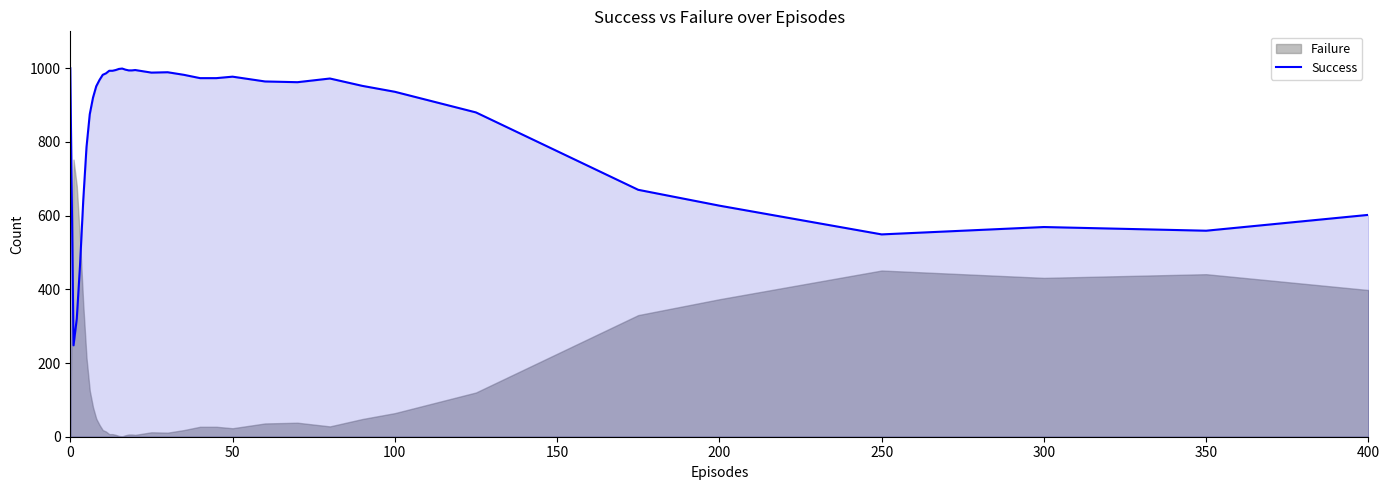

Does the chart have visible grid lines?

No